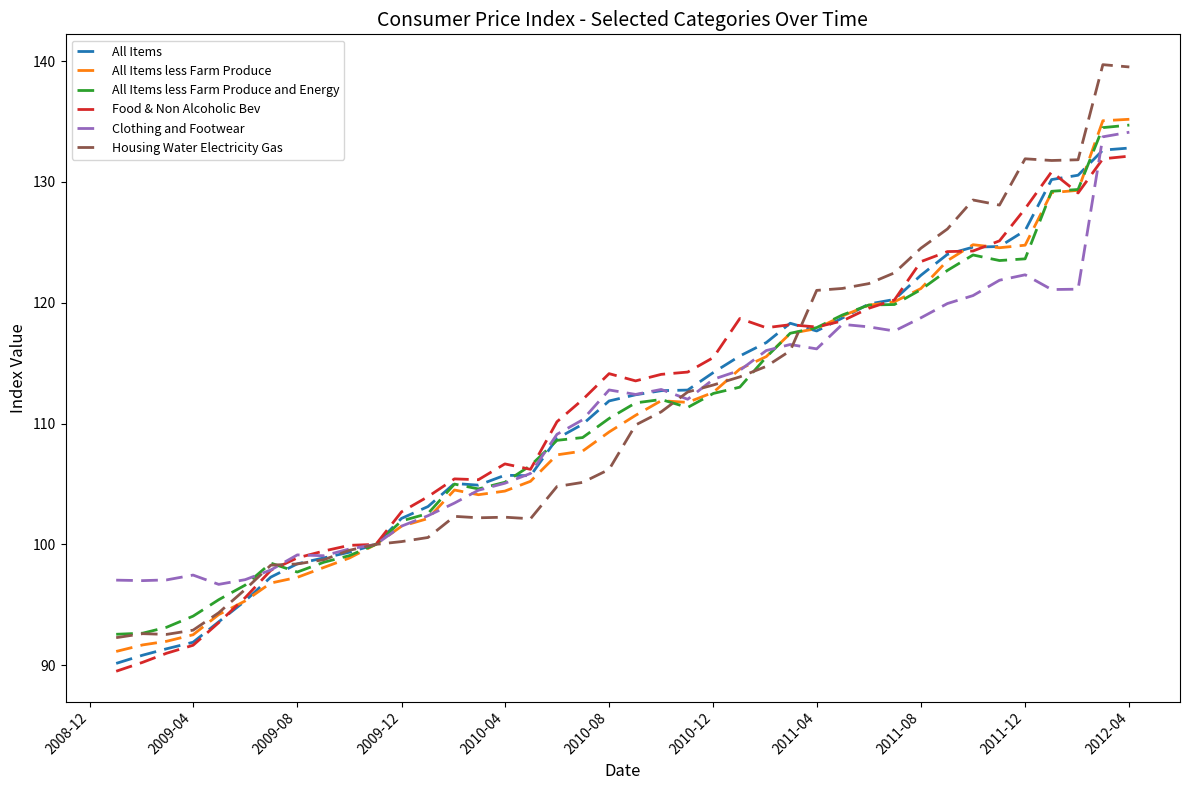

What is the minimum value shown in the chart?

89.5